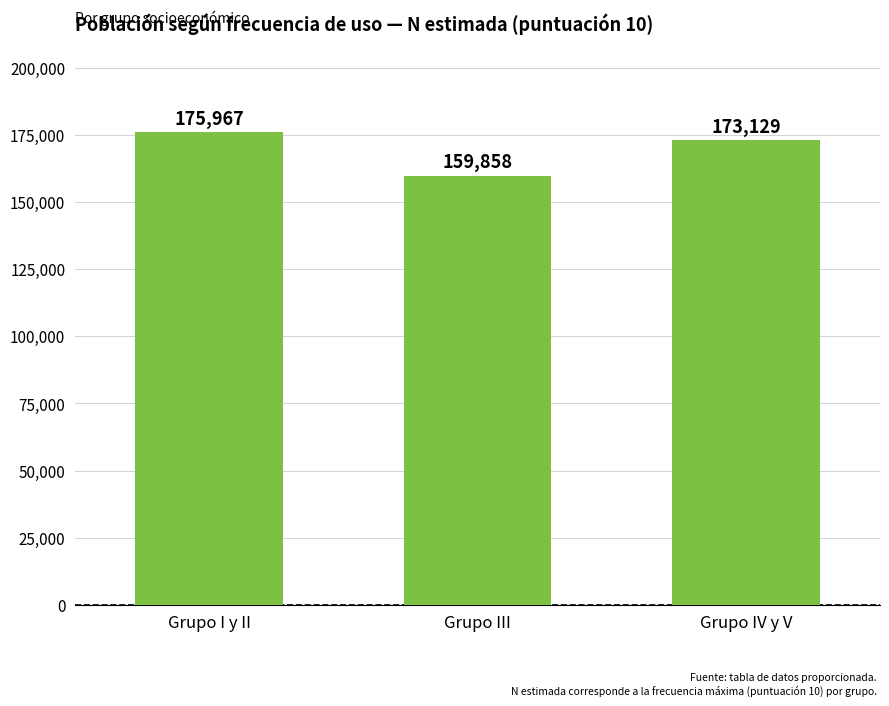

What is the difference between the second highest and minimum values?

13271